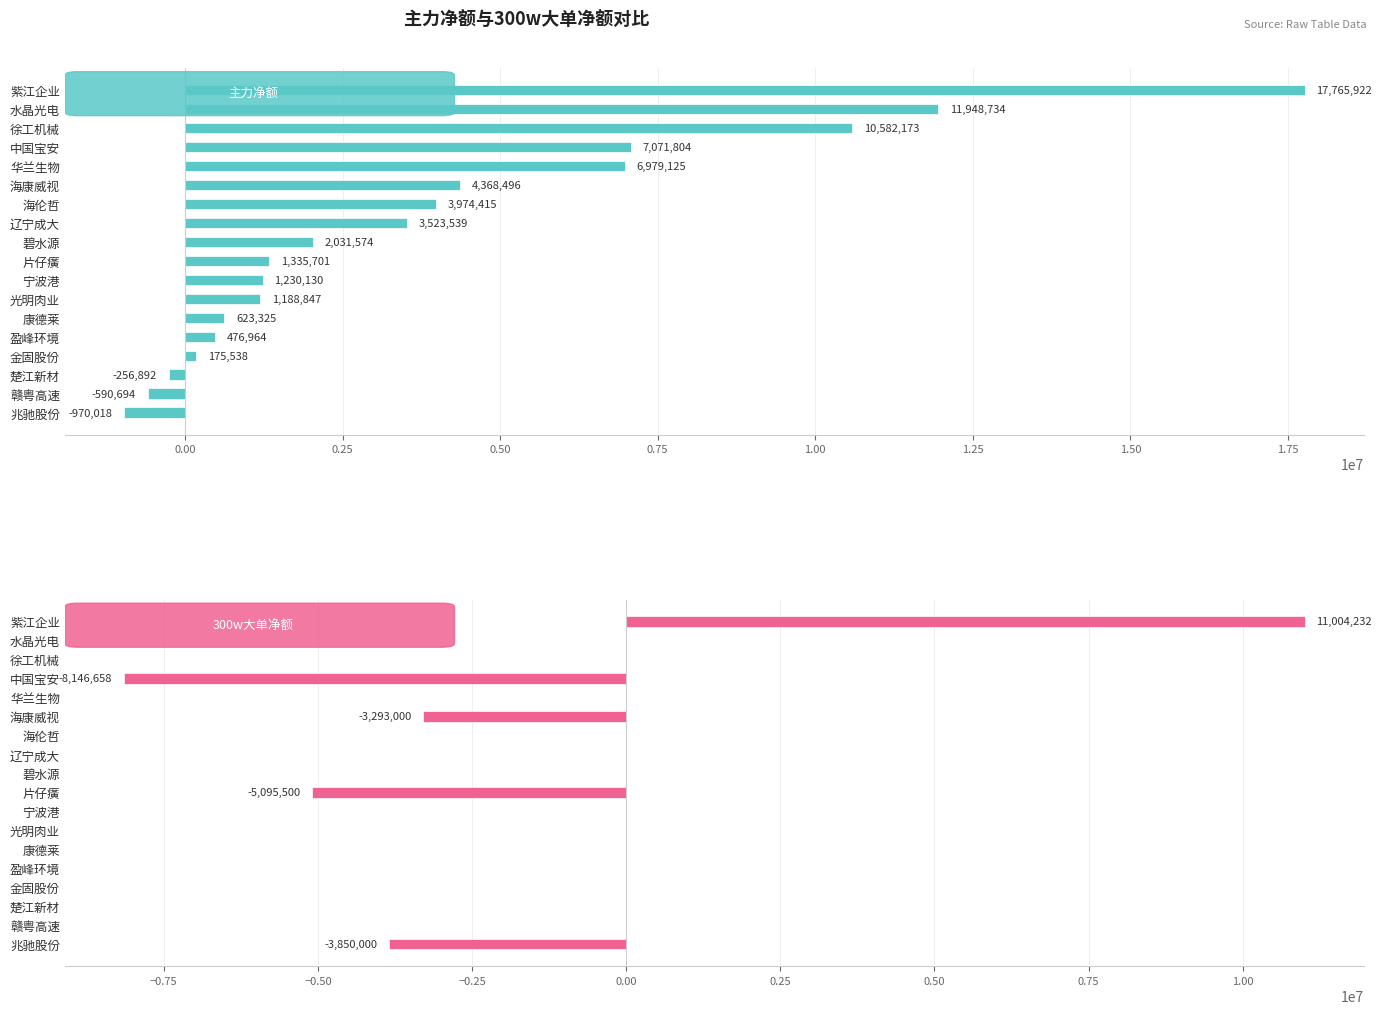

Reading left to right, list all the values displayed in this chart.

主力净额: 17765922	11948734	10582173	7071804	6979125	4368496	3974415	3523539	2031574	1335701	1230130	1188847	623325	476964	175538	-256892	-590694	-970018
300w大单净额: 11004232	0	0	-8146658	0	-3293000	0	0	0	-5095500	0	0	0	0	0	0	0	-3850000